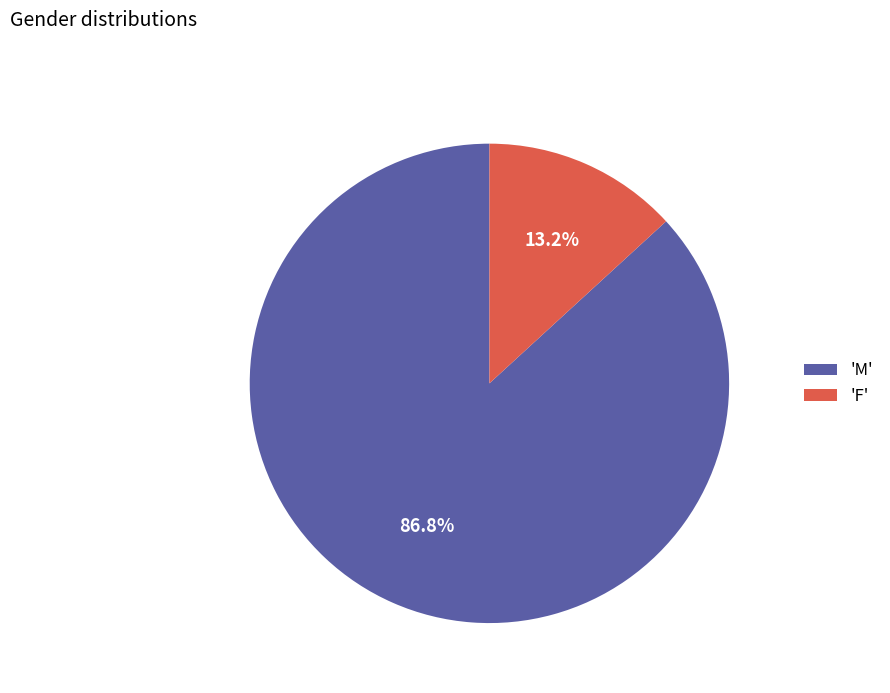

Which has a higher value, 'F' or 'M'?

'M'